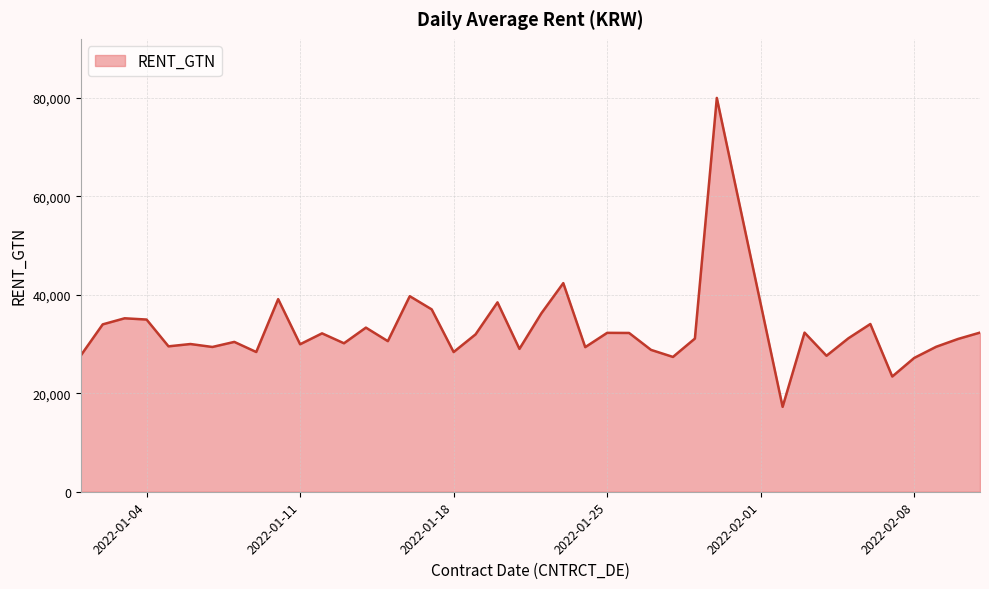

What is the greatest value displayed?

80000.0